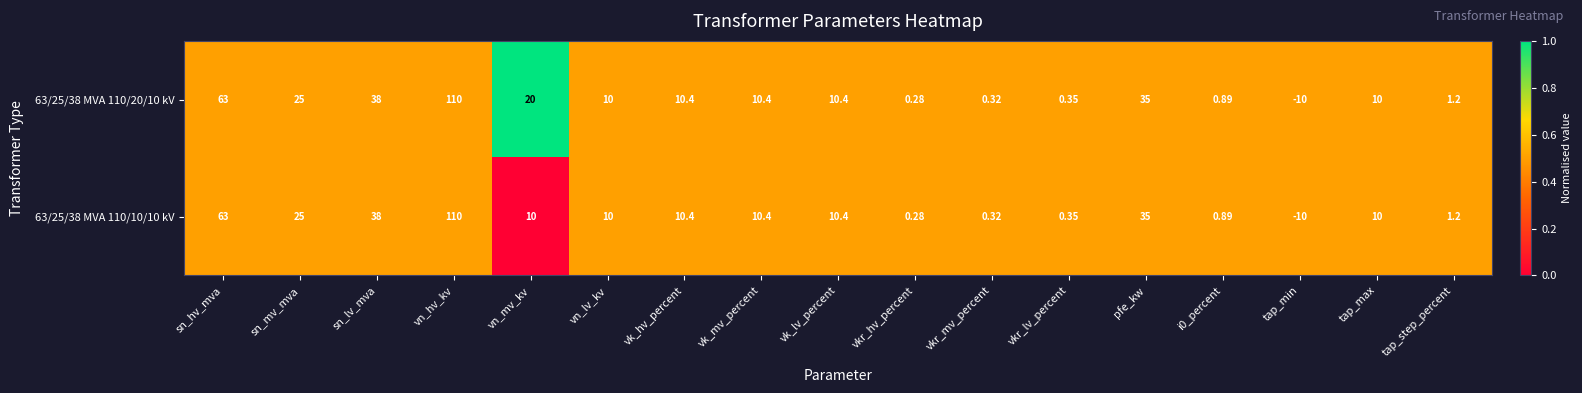

Which category has the lowest value across all series?

tap_min